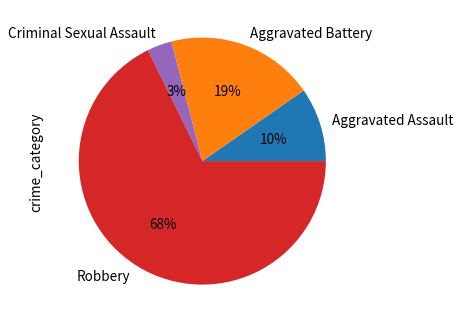

True or false: Aggravated Assault accounts for 10% of the total.

True